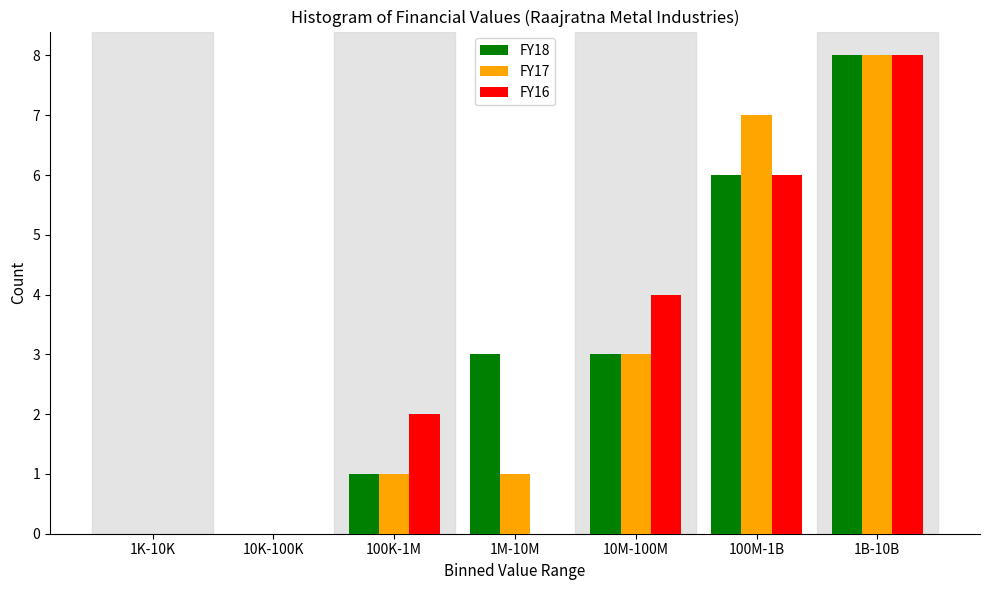

Reading left to right, transcribe all the data shown in this chart.

FY18: 1K-10K=0	10K-100K=0	100K-1M=1	1M-10M=3	10M-100M=3	100M-1B=6	1B-10B=8
FY17: 1K-10K=0	10K-100K=0	100K-1M=1	1M-10M=1	10M-100M=3	100M-1B=7	1B-10B=8
FY16: 1K-10K=0	10K-100K=0	100K-1M=2	1M-10M=0	10M-100M=4	100M-1B=6	1B-10B=8